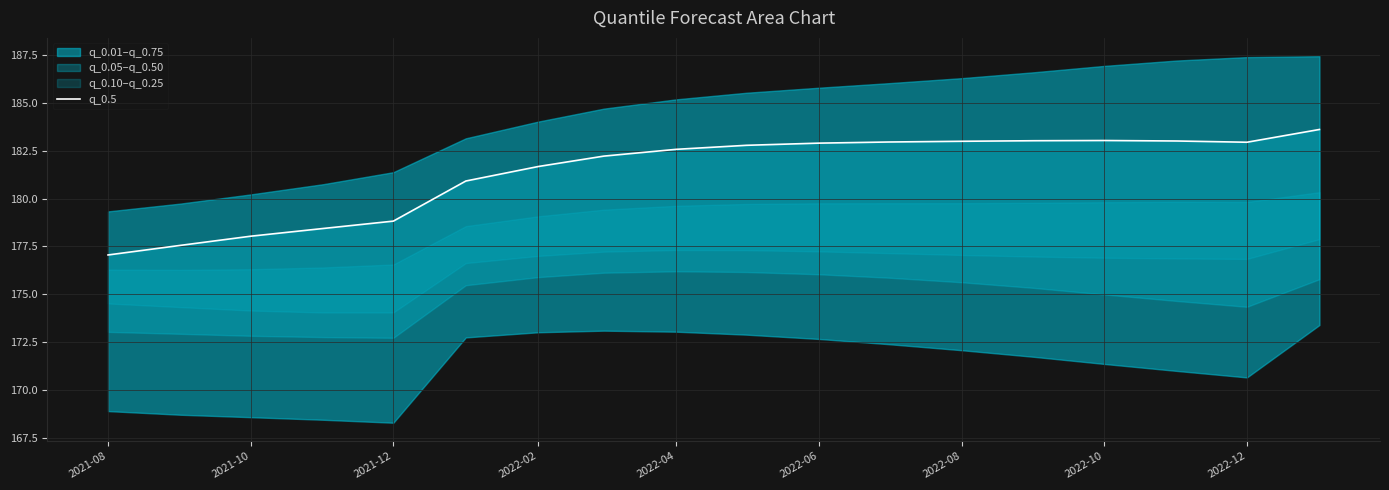

The chart shows a value of 56.7 at 2022-10. True or false?

False